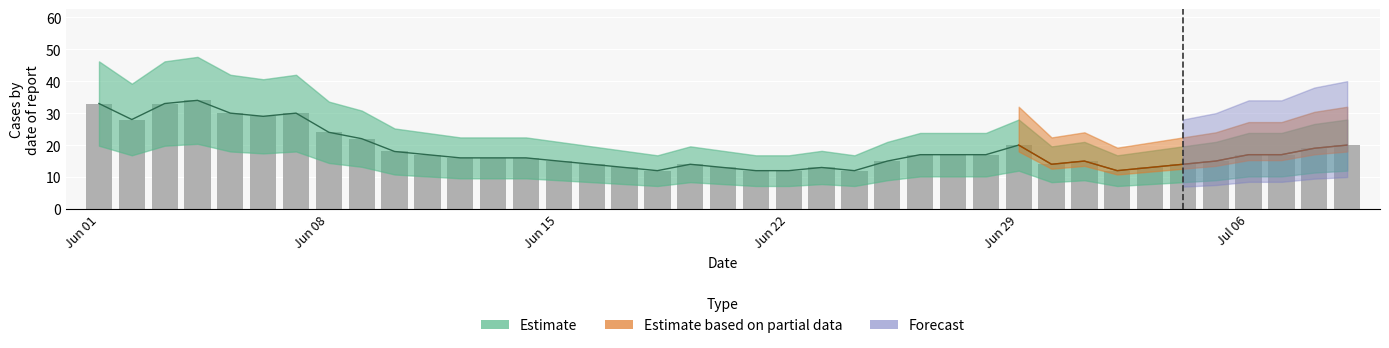

The chart shows a value of 19 at 20. True or false?

False